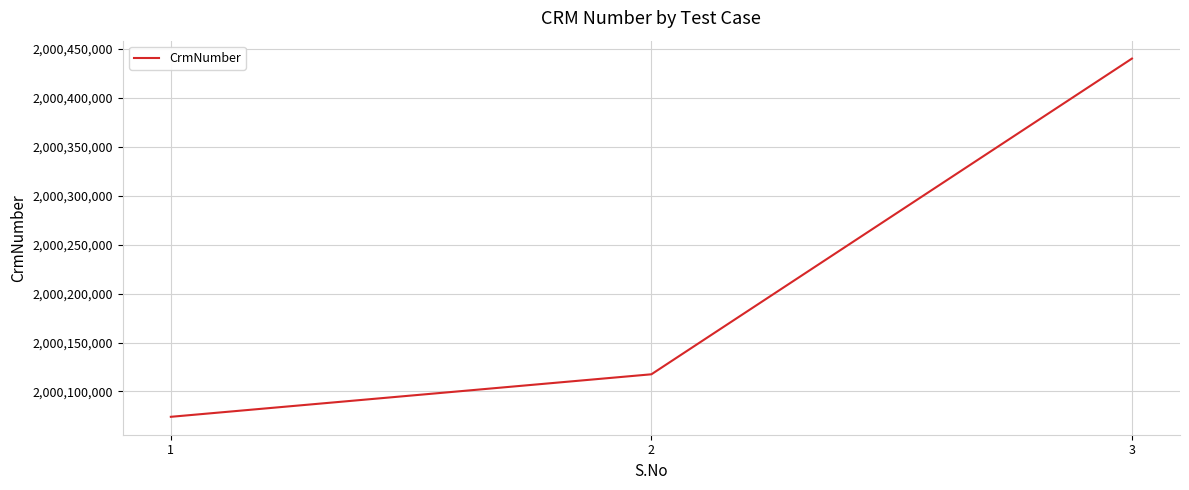

Does the chart have visible grid lines?

Yes